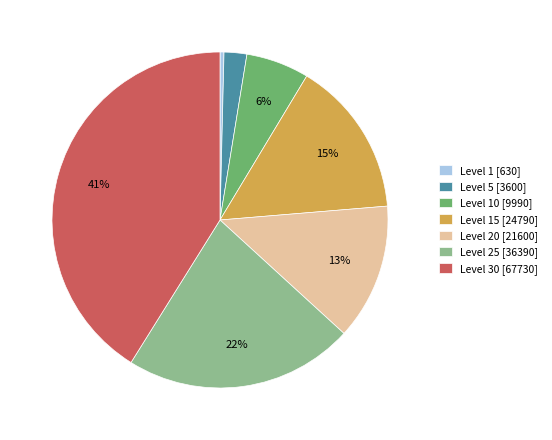

What percentage is the Level 5 [3600] slice, to the nearest percent?

2%